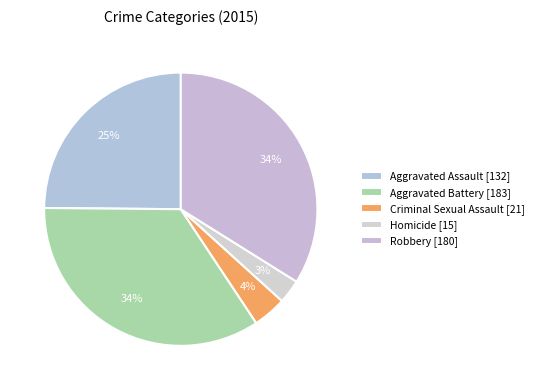

To the nearest percent, what percentage of the pie is Criminal Sexual Assault?

4%